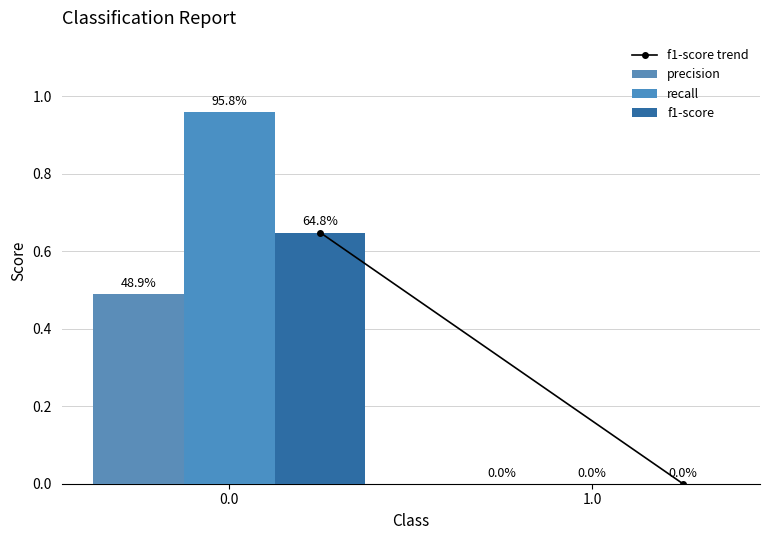

How many groups of bars are there?

2